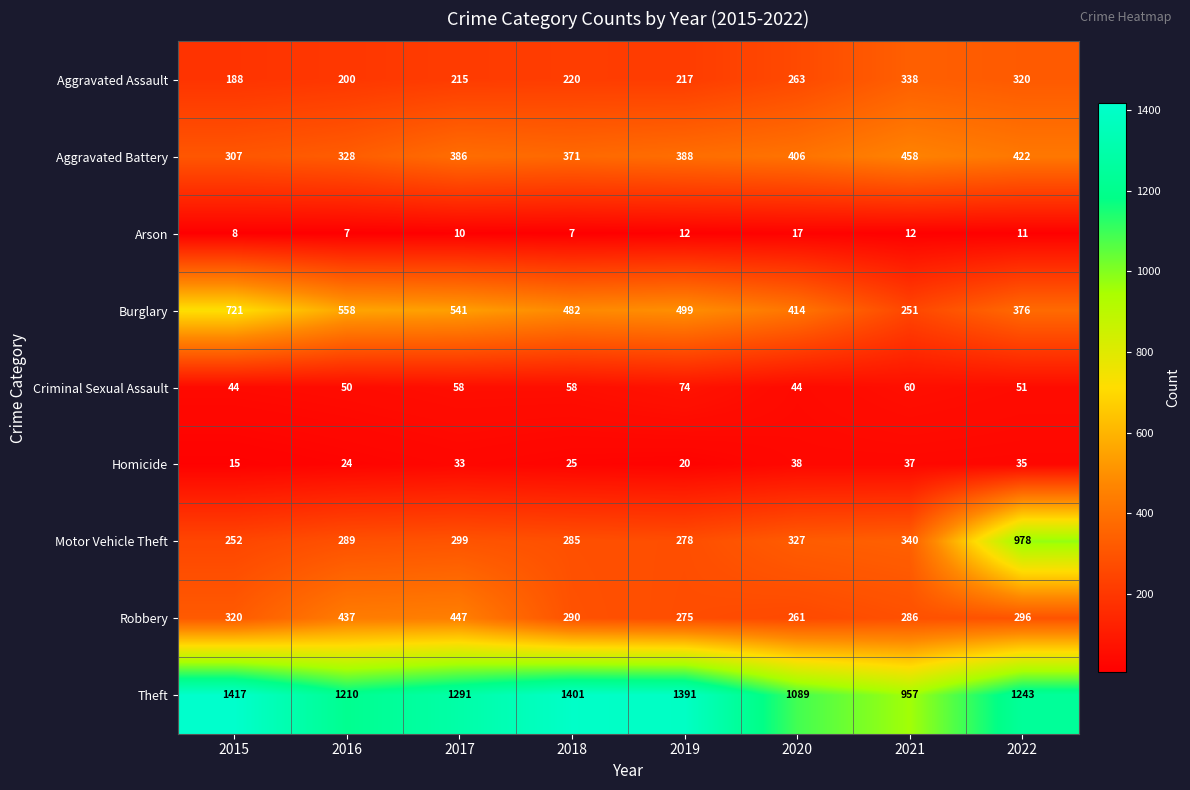

What is the sum of the Theft values at 2018 and 2015?

2818